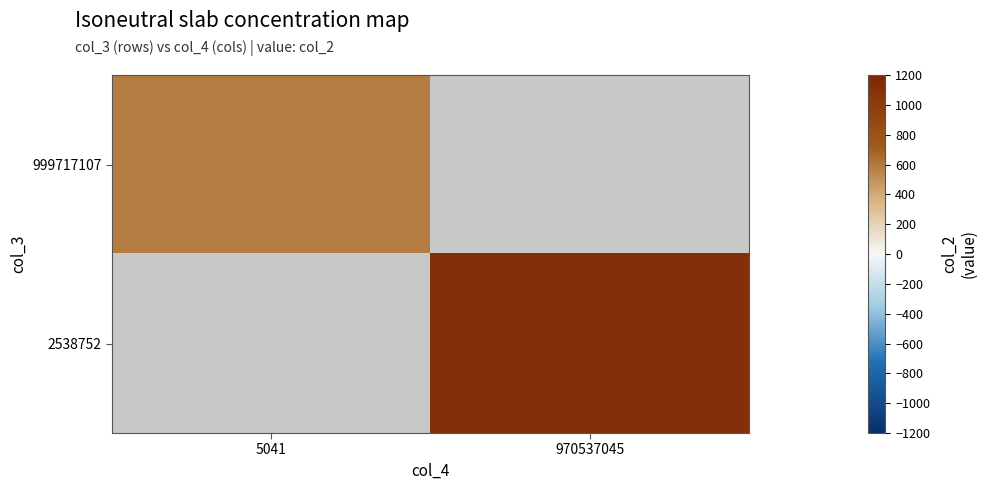

Rank the series by their maximum value, from highest to lowest.

999717107, 2538752